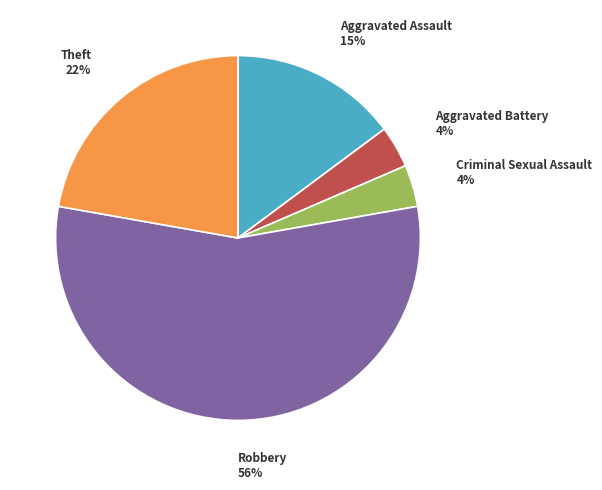

Which slice is the largest?

Robbery